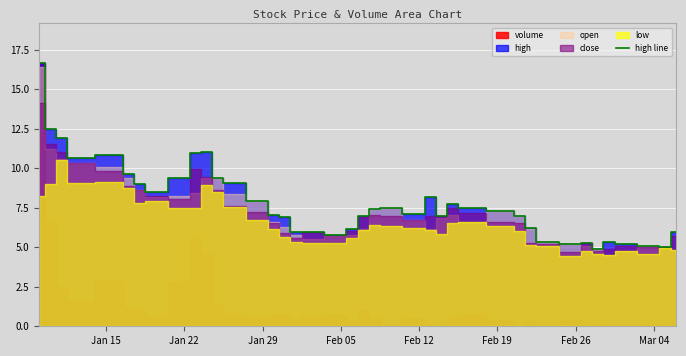

The value at Mar 04 is 5.0. True or false?

True